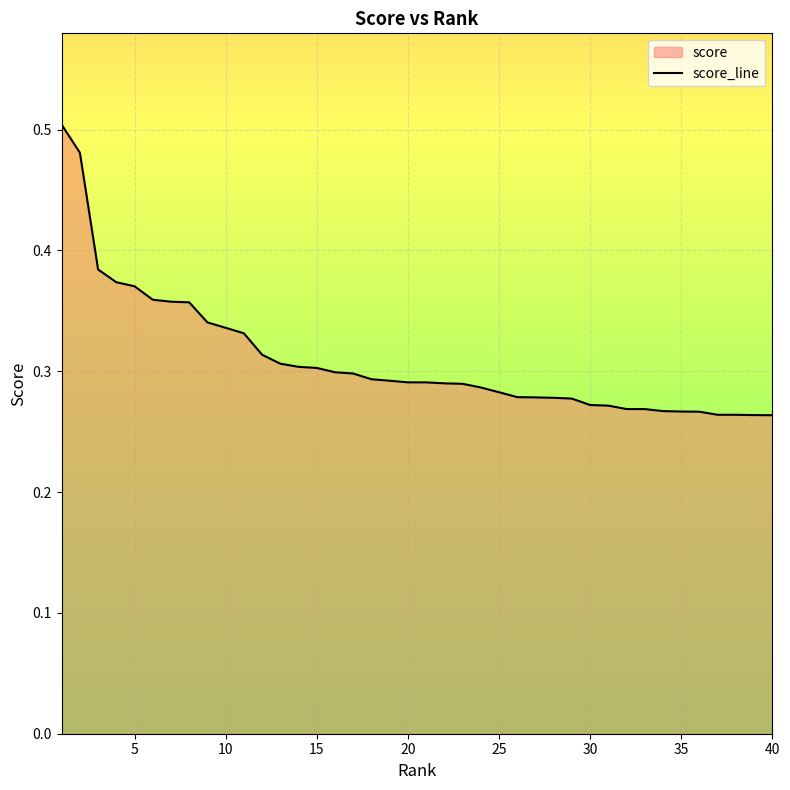

What is the difference between the second highest and minimum values?

0.2